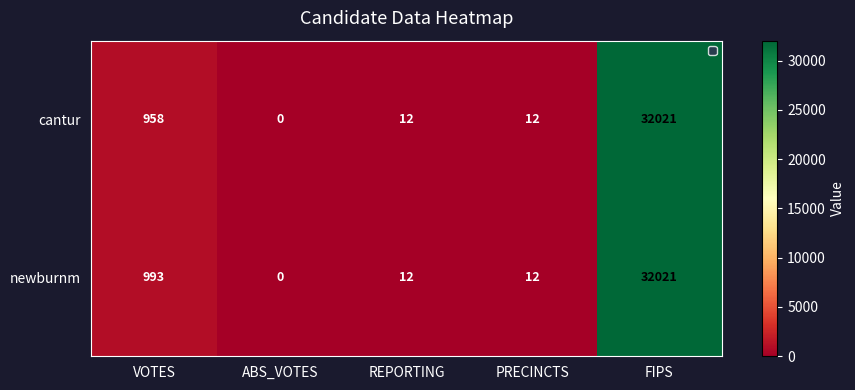

Which series changed the most between VOTES and REPORTING?

newburnm